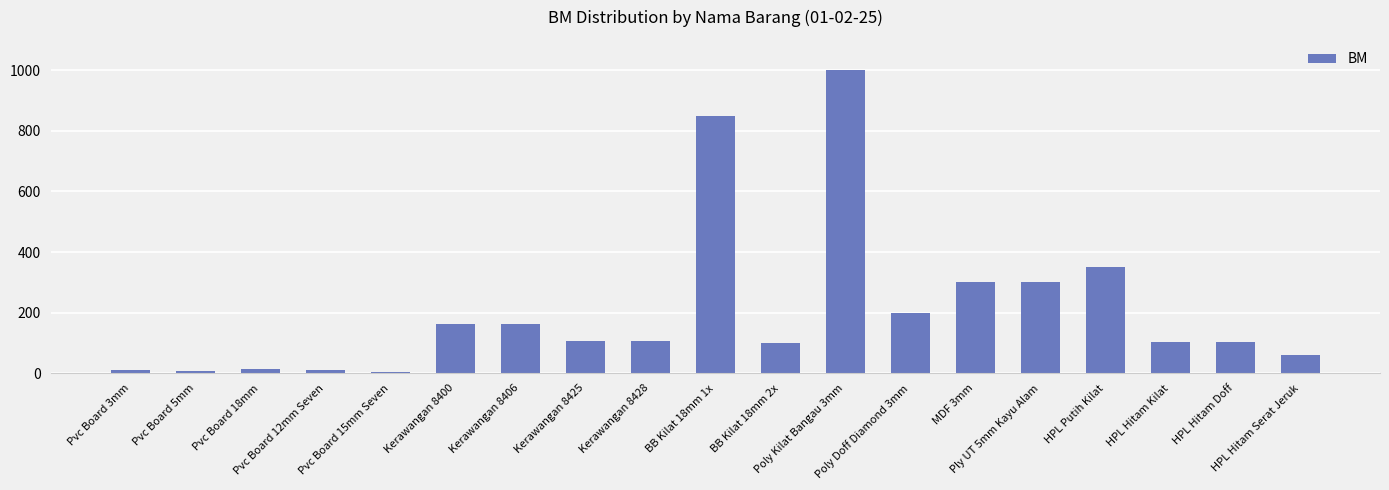

Which label corresponds to the largest value in the chart?

Poly Kilat Bangau 3mm